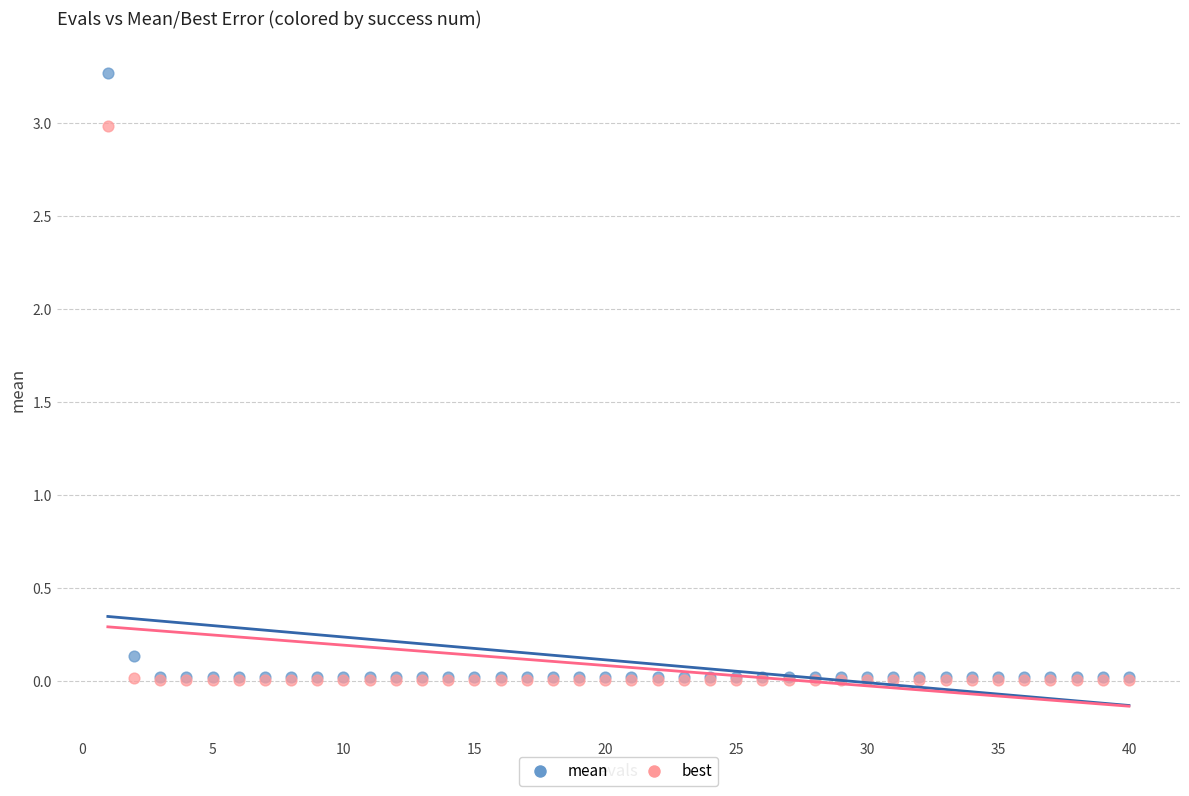

Which series has the largest Y range (max minus min)?

mean